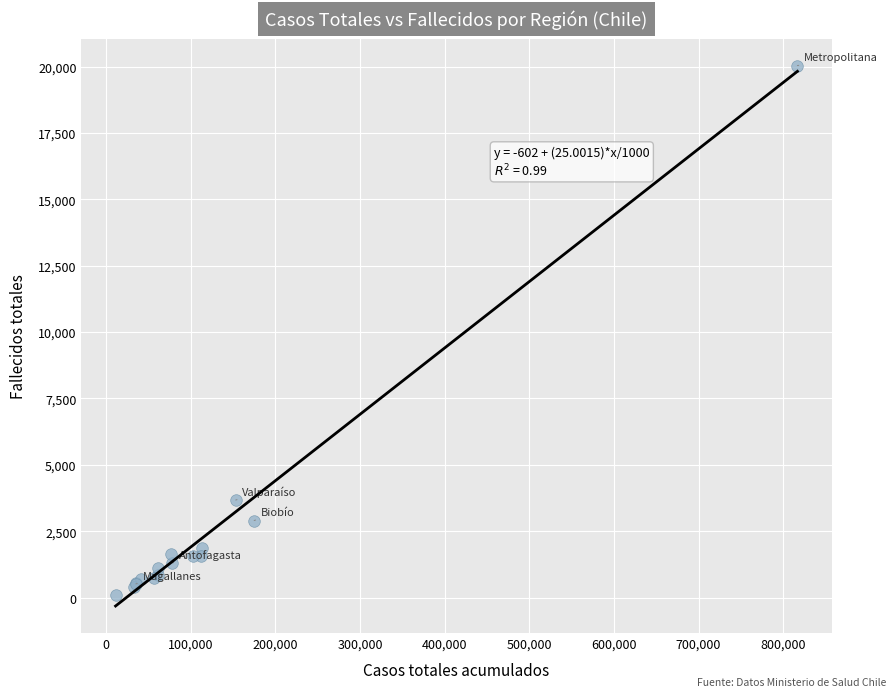

What Y value in the scatter plot is closest to 10069?

3674